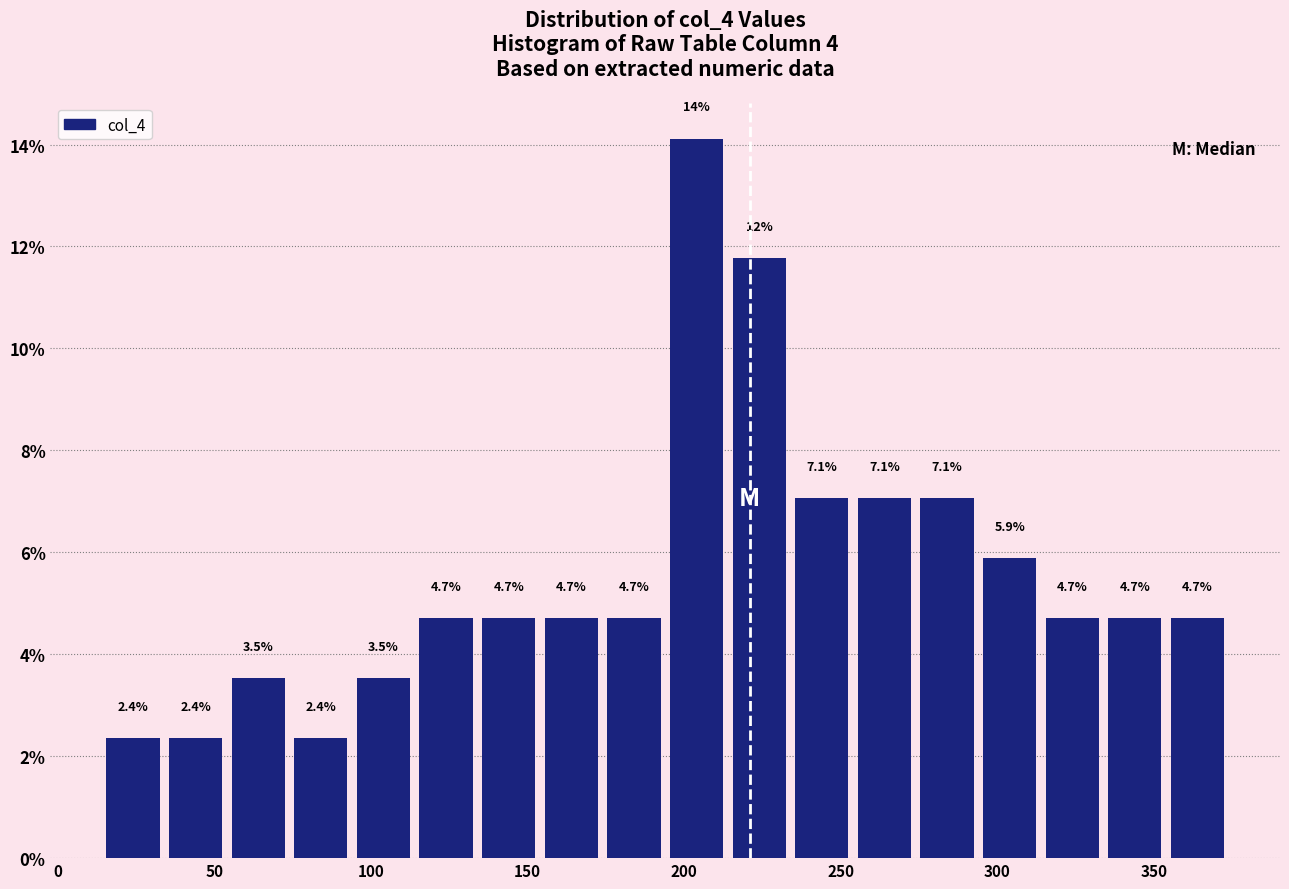

Over which range of the x-axis is the bar tallest?

194 to 214